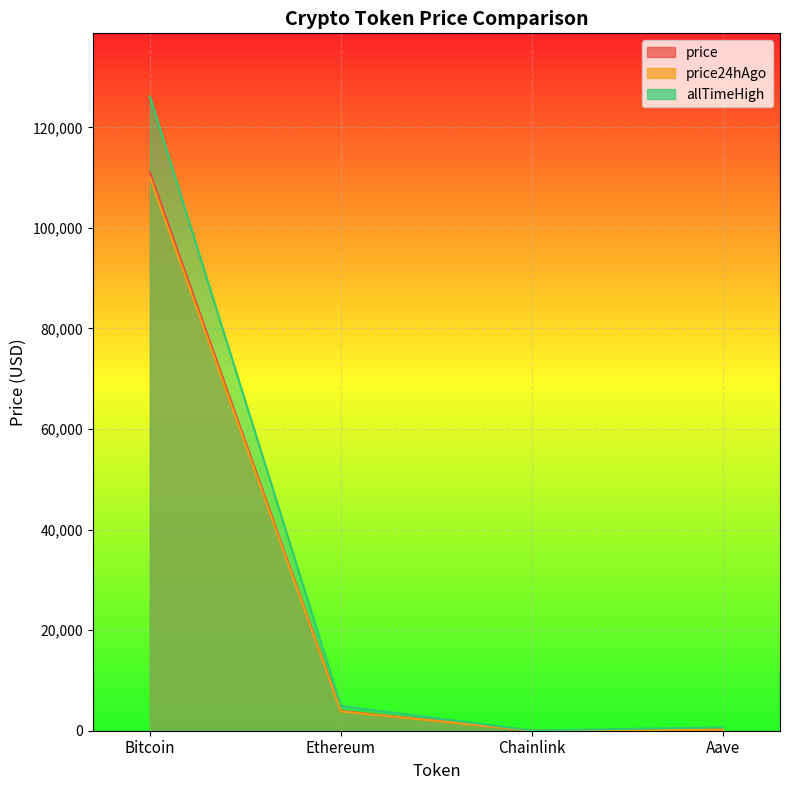

What is the total value across all series at Chainlink?

88.0